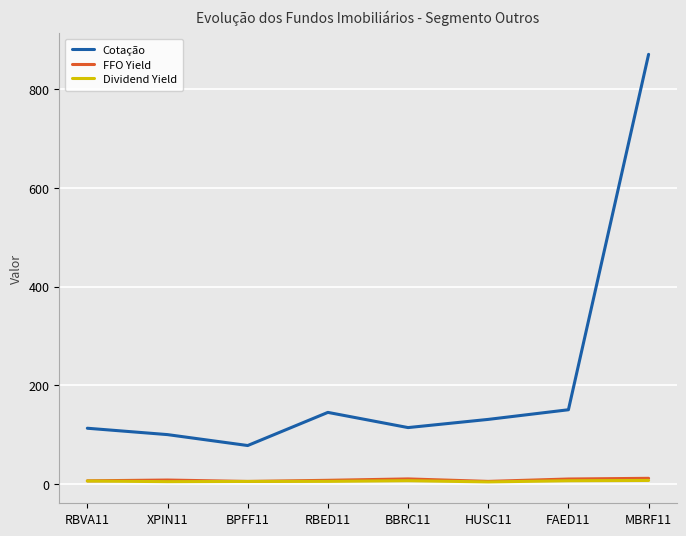

True or false: FFO Yield and Cotação intersect in this chart.

False